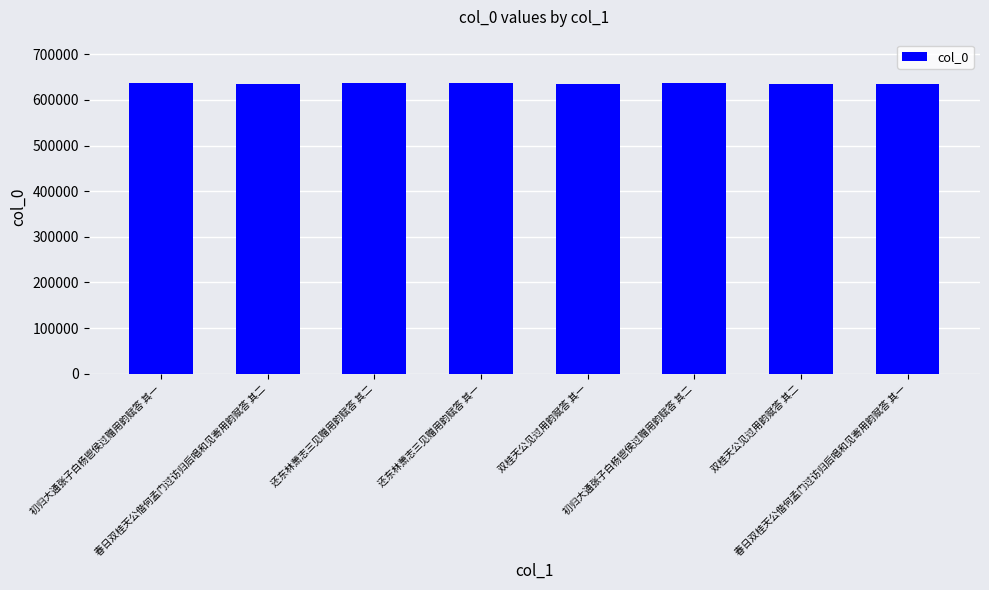

What is the average value?

636030